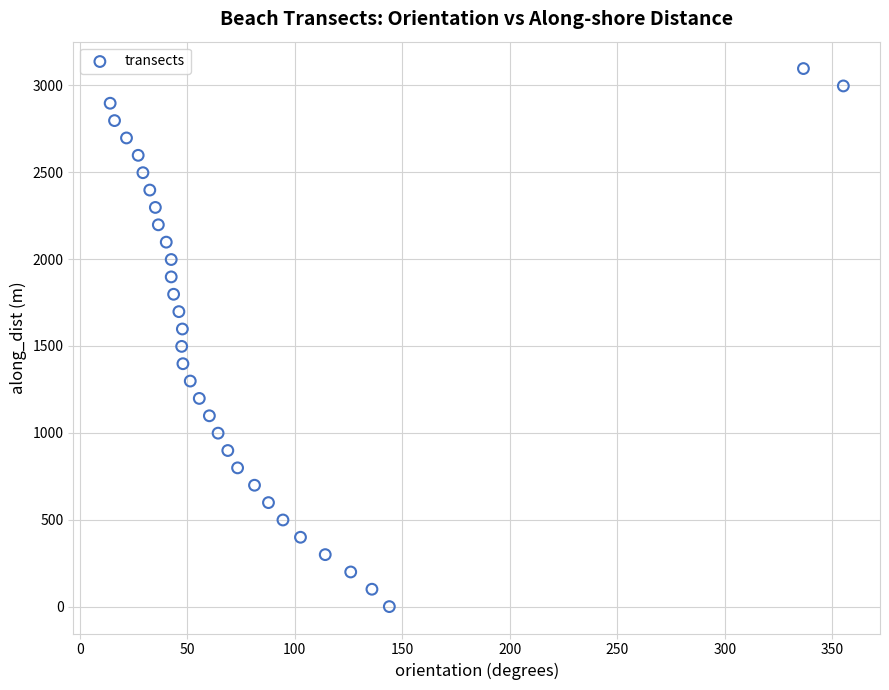

What is the range of Y values (max minus min)?

3096.7